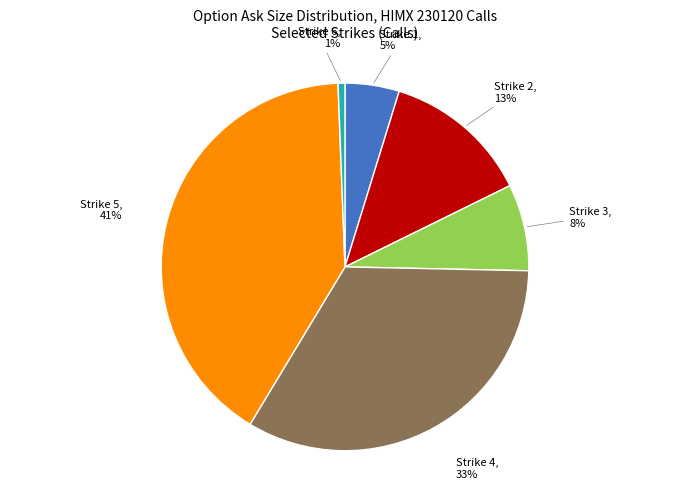

Is there a majority slice in this chart?

No